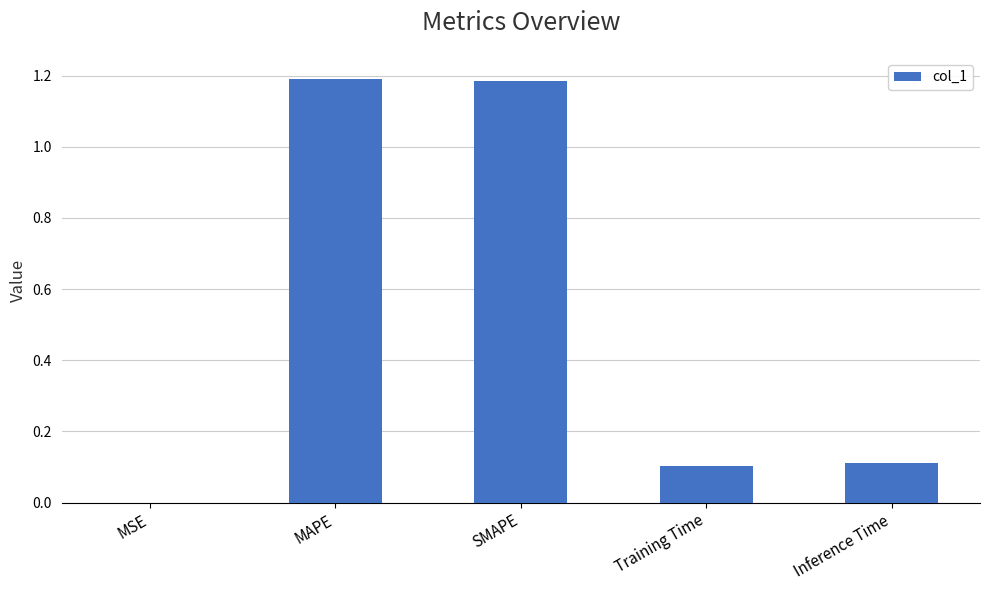

True or false: the data shows 1.2 at SMAPE.

True